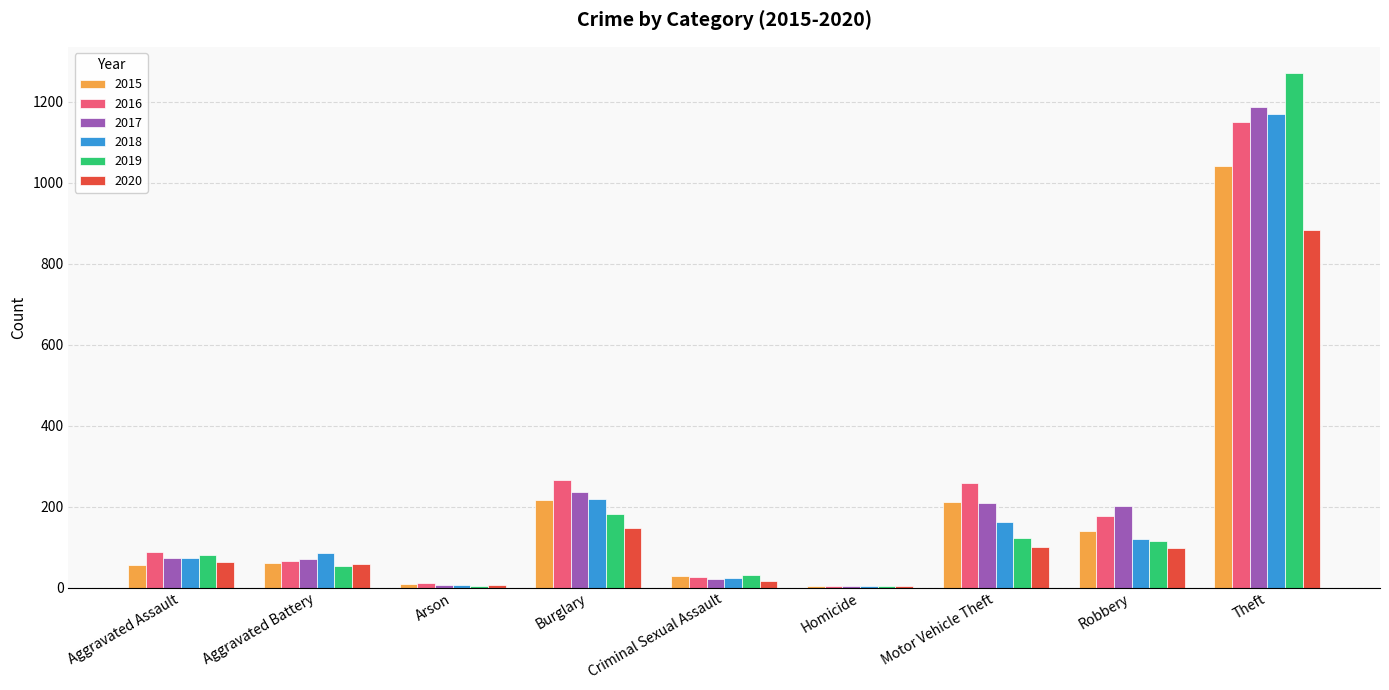

What value does the 2018 series have at Theft?

1170